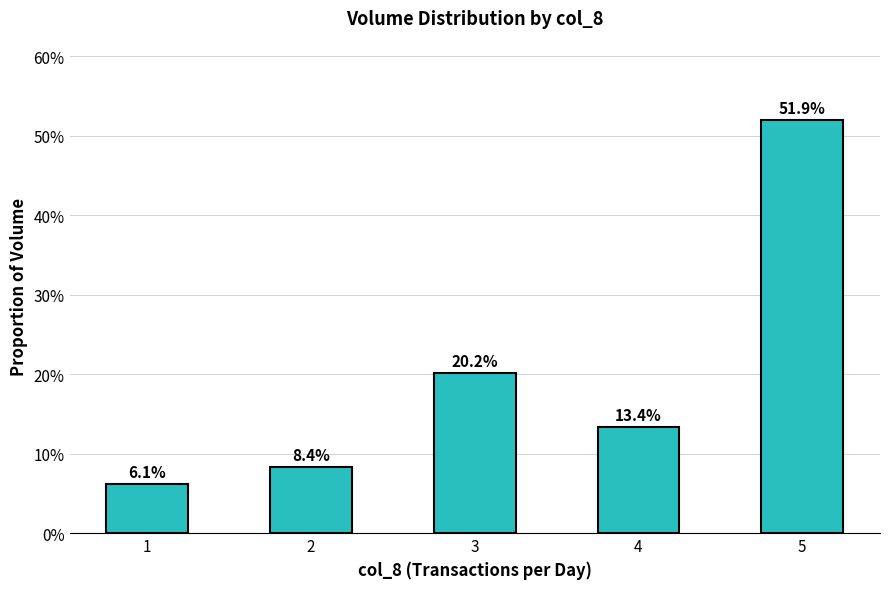

Are the bars grouped side by side (vs. stacked)?

No